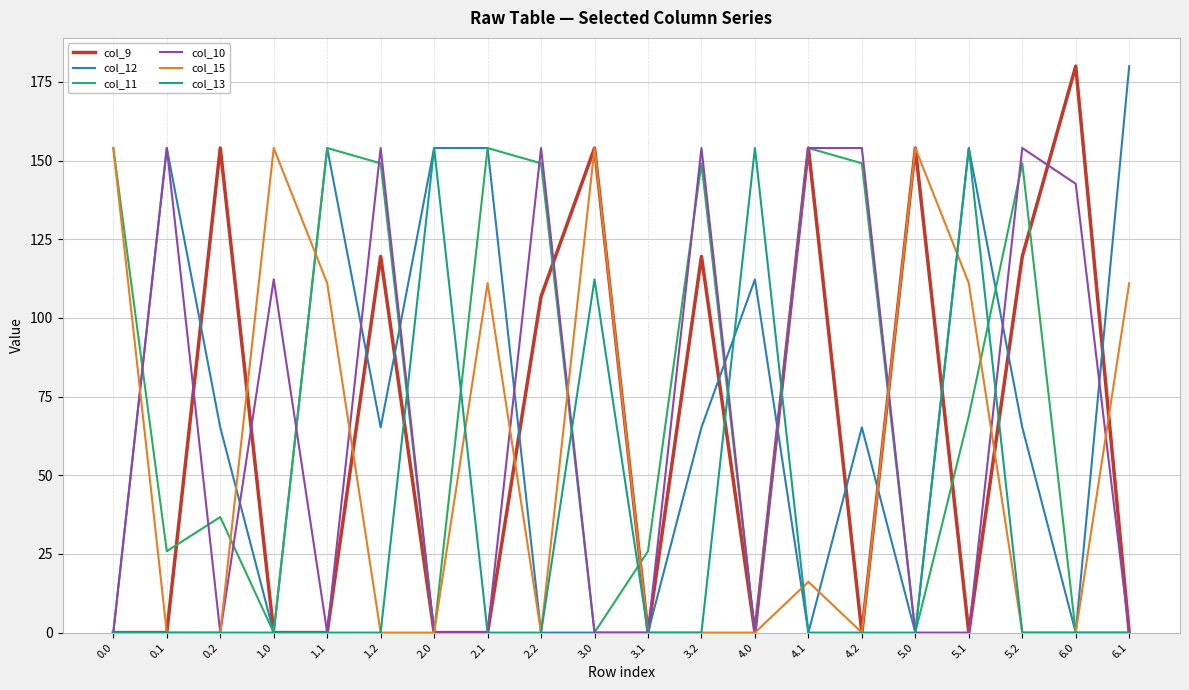

What is the maximum value for col_10?

154.0